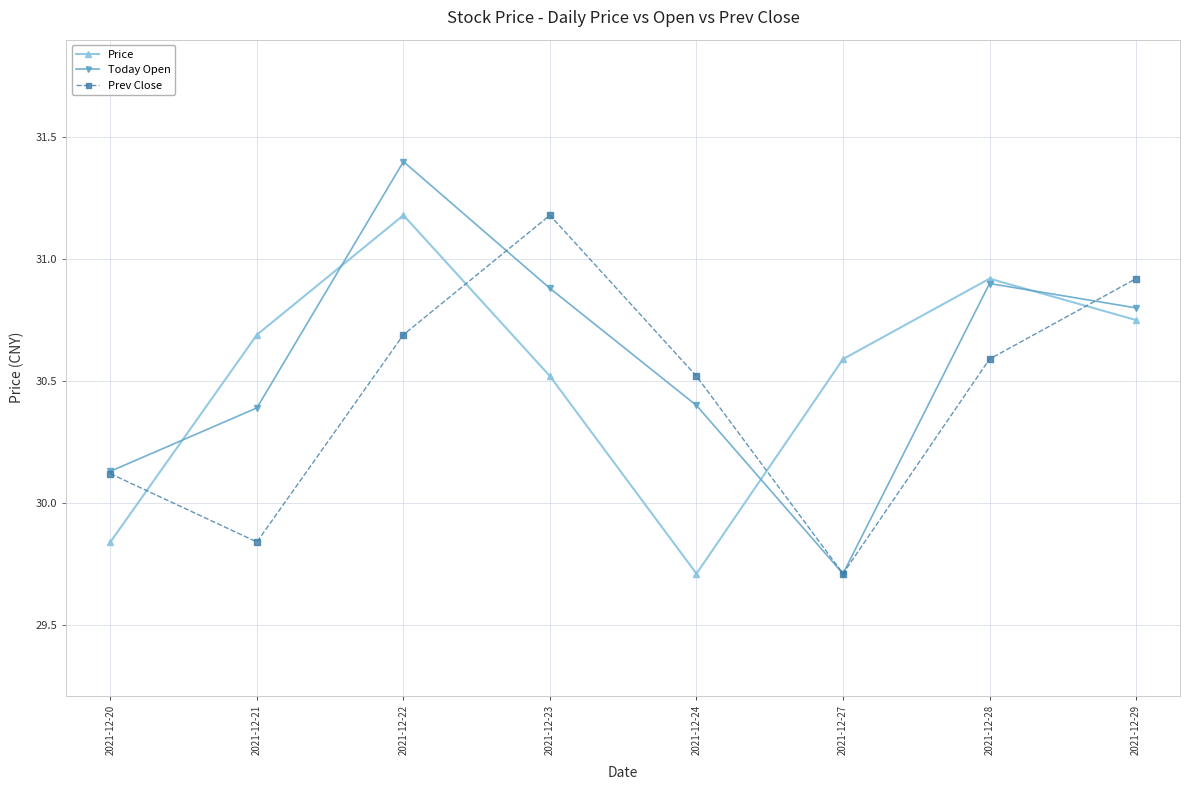

At which category is the sum across all series the highest?

2021-12-22